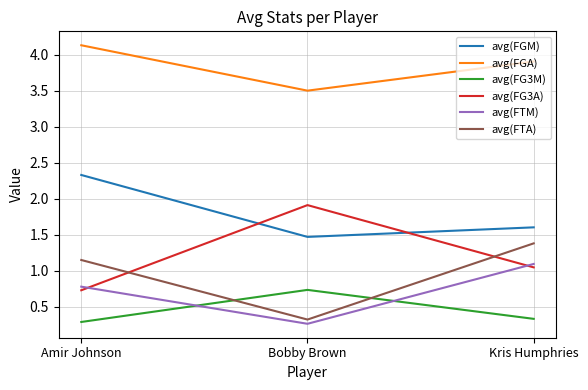

At which category does the chart reach its peak across all series?

Amir Johnson